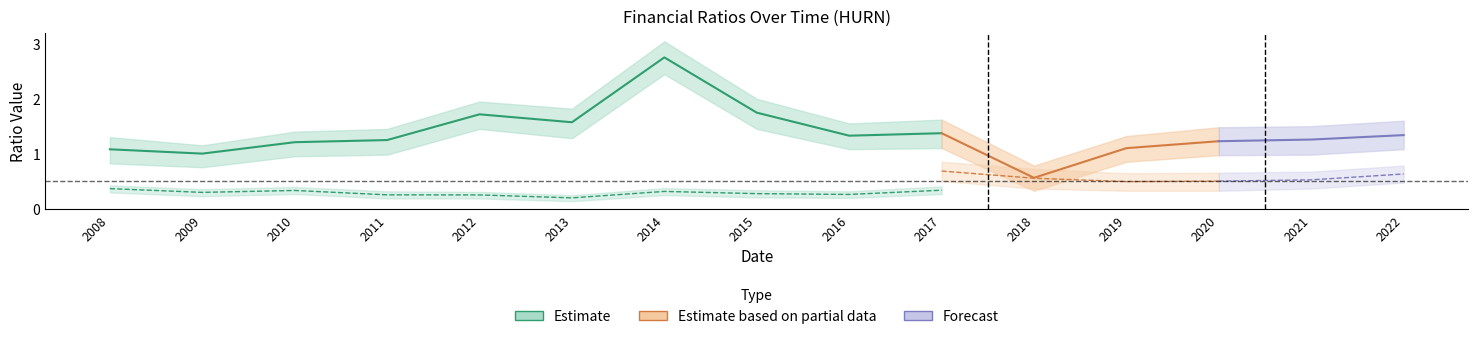

What is the lowest value of the currentRatio series?

0.6